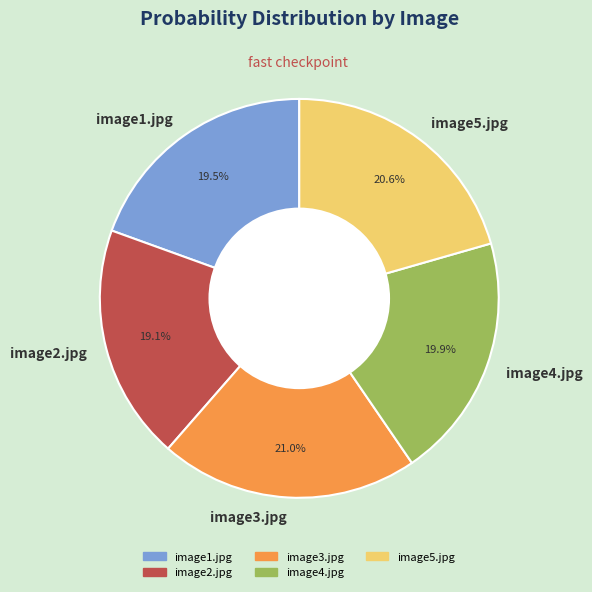

Is there a majority slice in this chart?

No